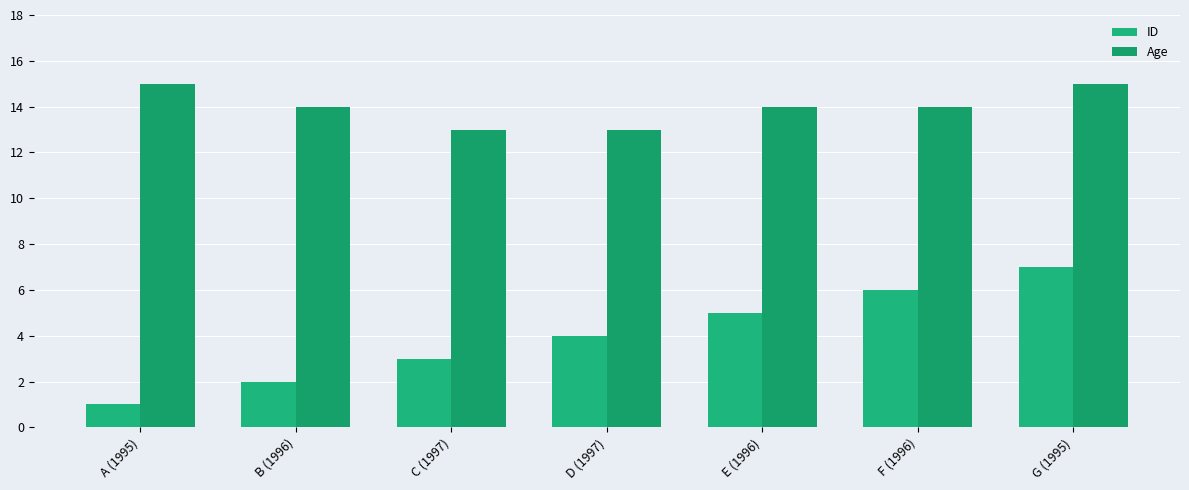

What is the value of the ID bar at the 6th from the left?

6